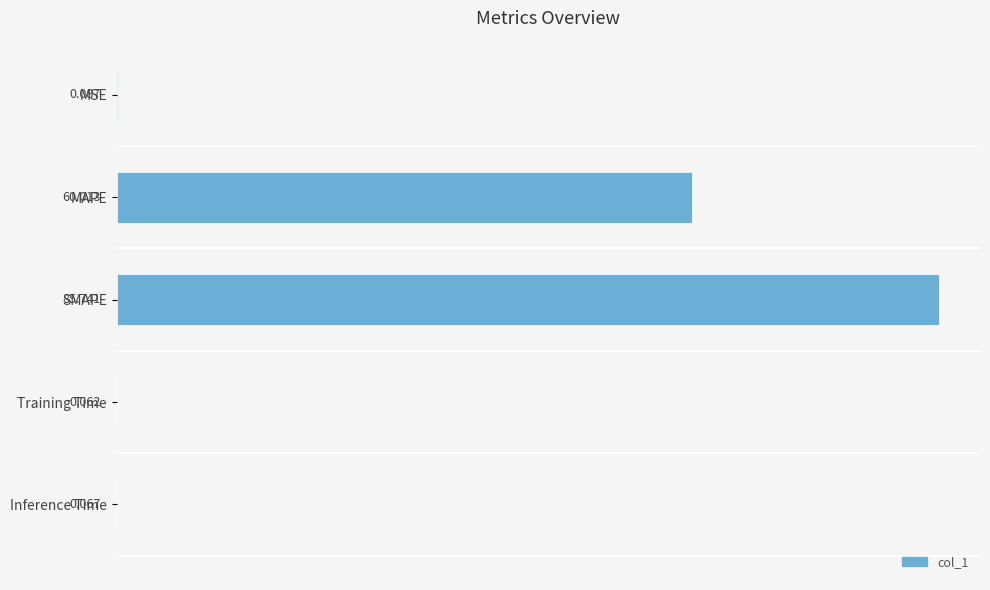

Which label corresponds to the largest value in the chart?

SMAPE